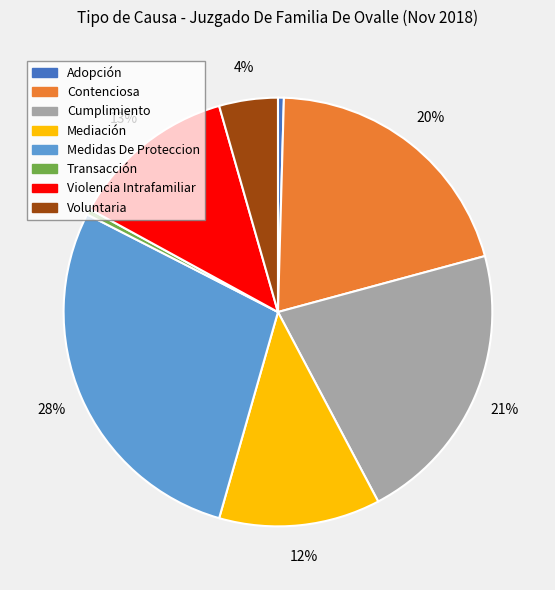

What is the ratio of the value at Mediación to the value at Transacción?

27.5